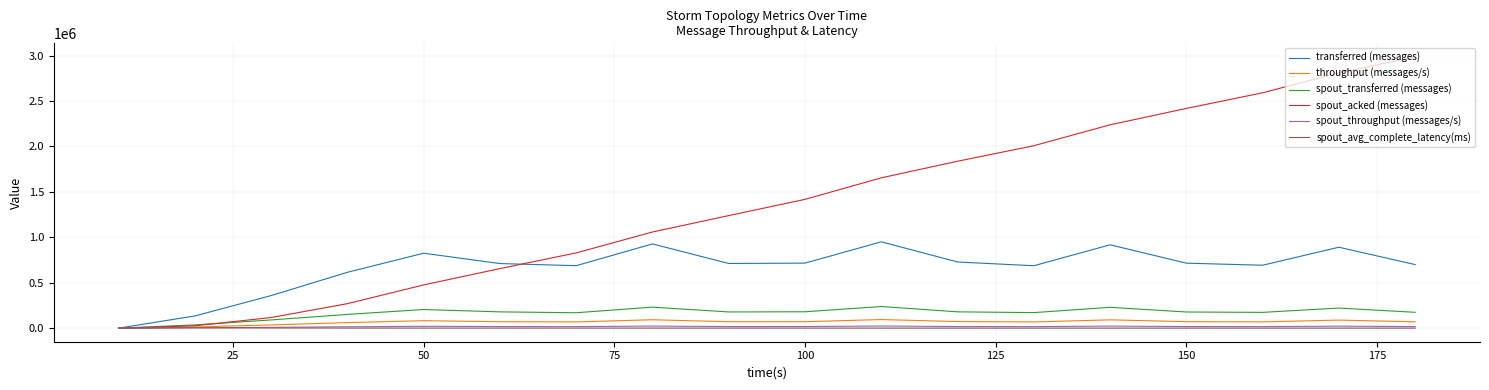

What is the maximum value shown in the chart?

2985220.0